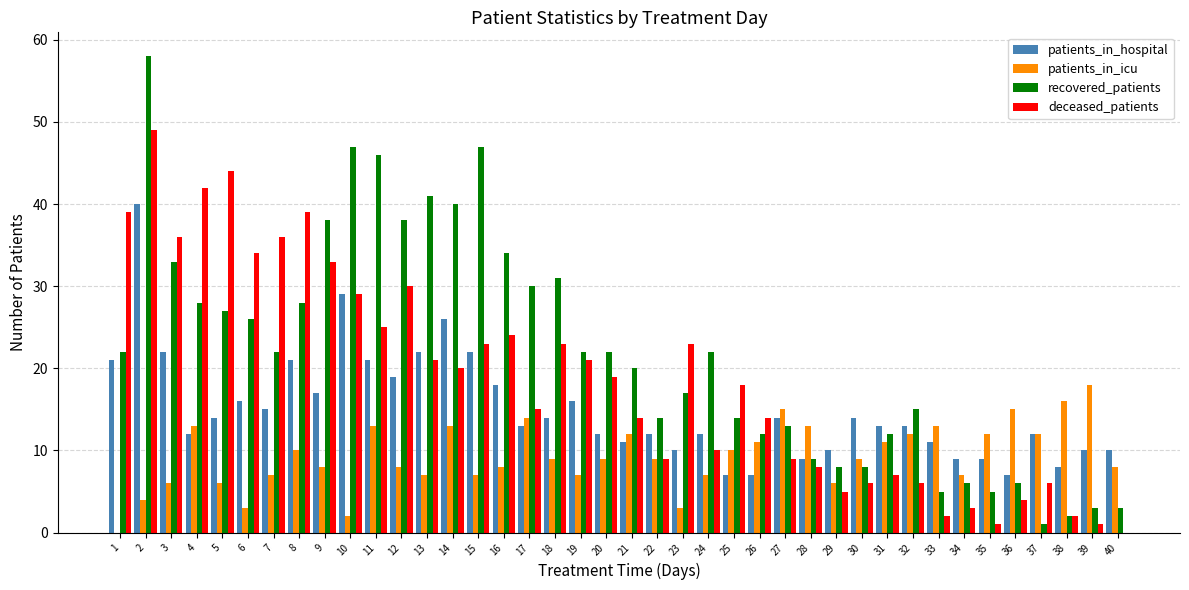

Are the bars horizontal?

No